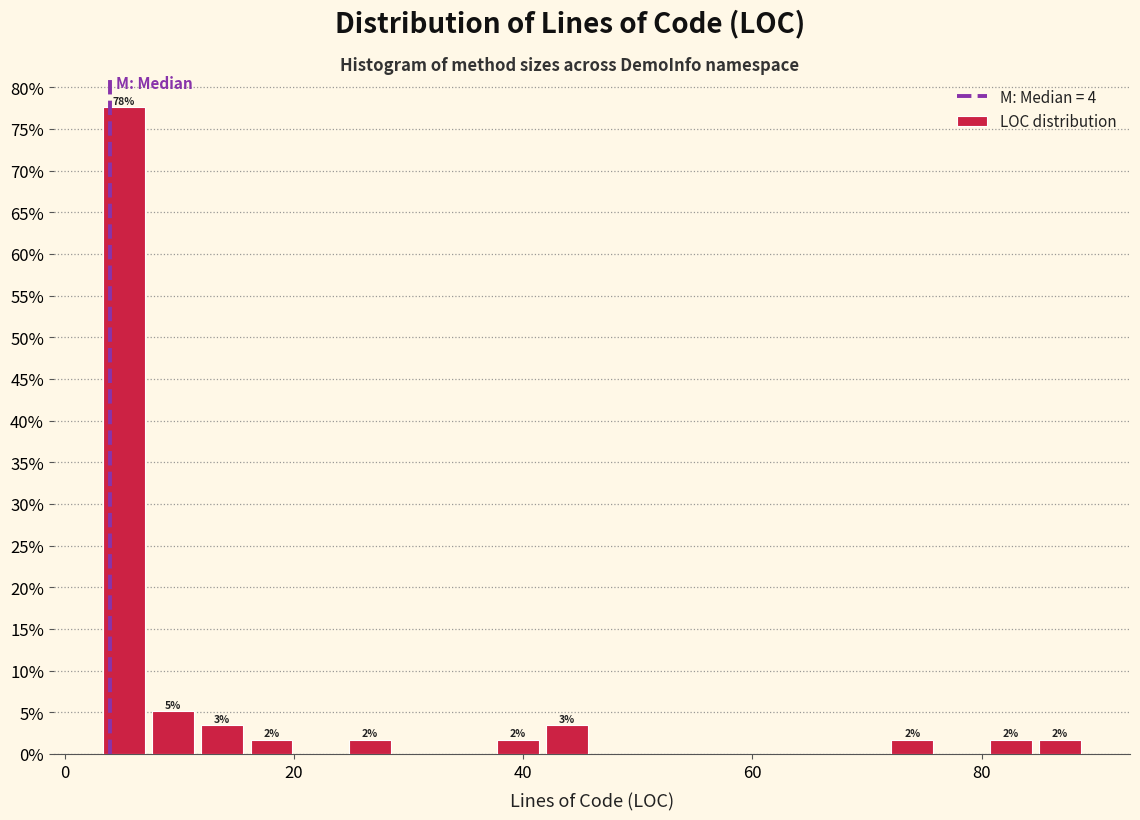

Read against the x-axis, roughly where is the centre of the tallest bar?

6